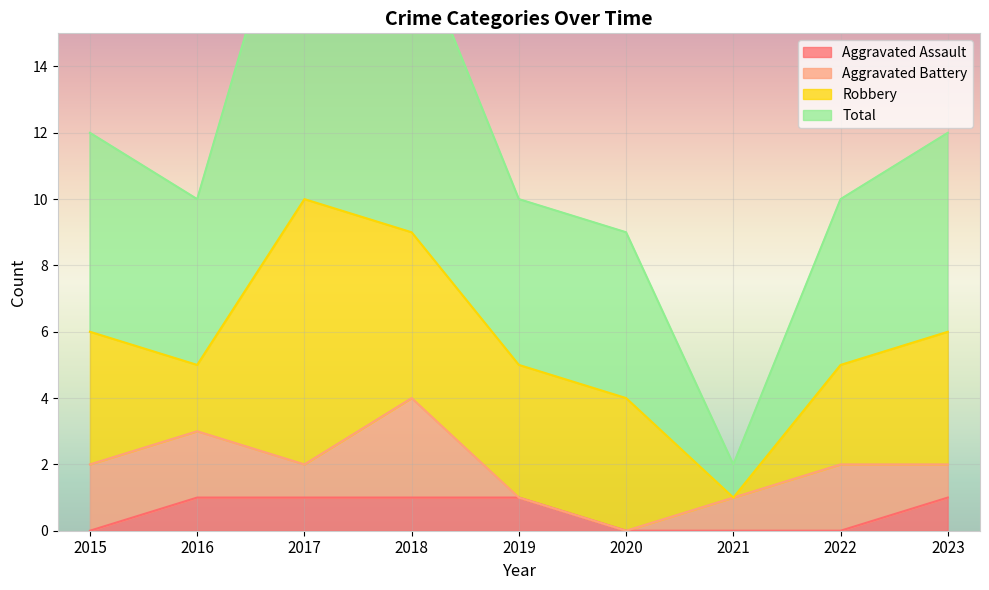

True or false: Total and Aggravated Assault cross at least once.

False